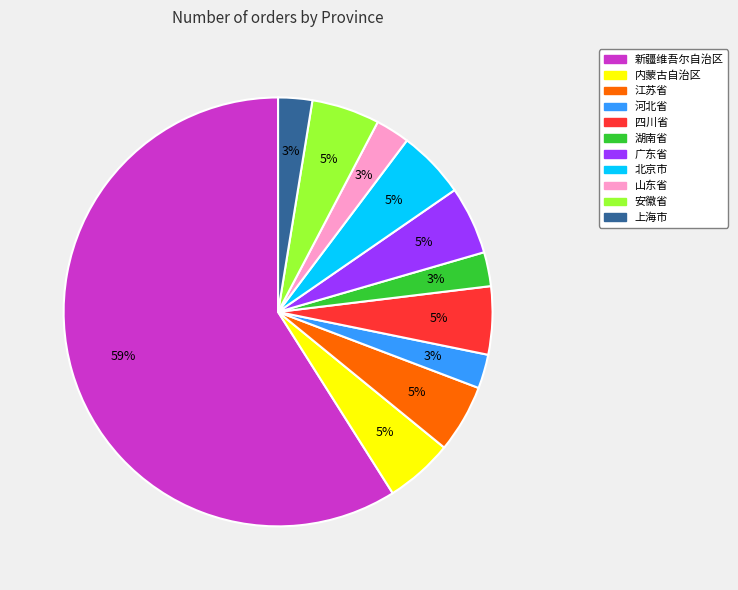

Between 山东省 and 四川省, which is larger?

四川省